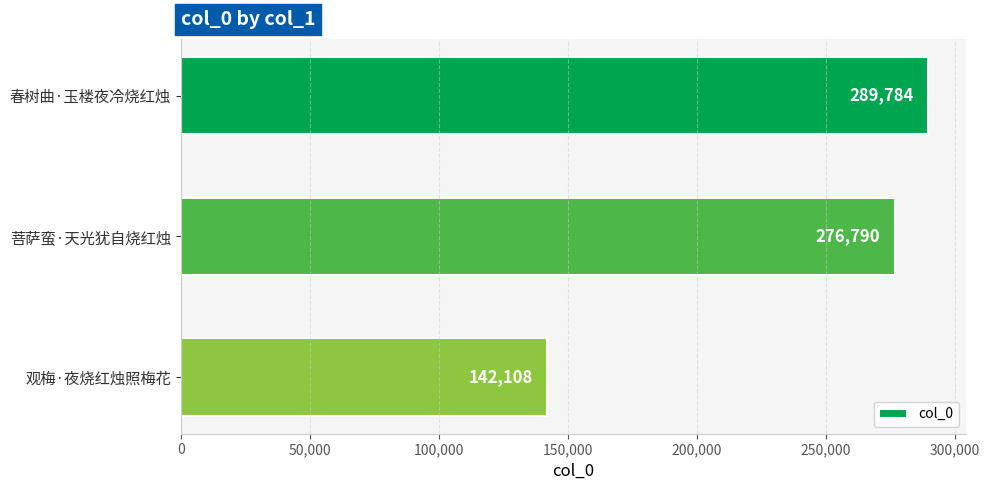

List the labels in order of value, largest first.

春树曲·玉楼夜冷烧红烛, 菩萨蛮·天光犹自烧红烛, 观梅·夜烧红烛照梅花